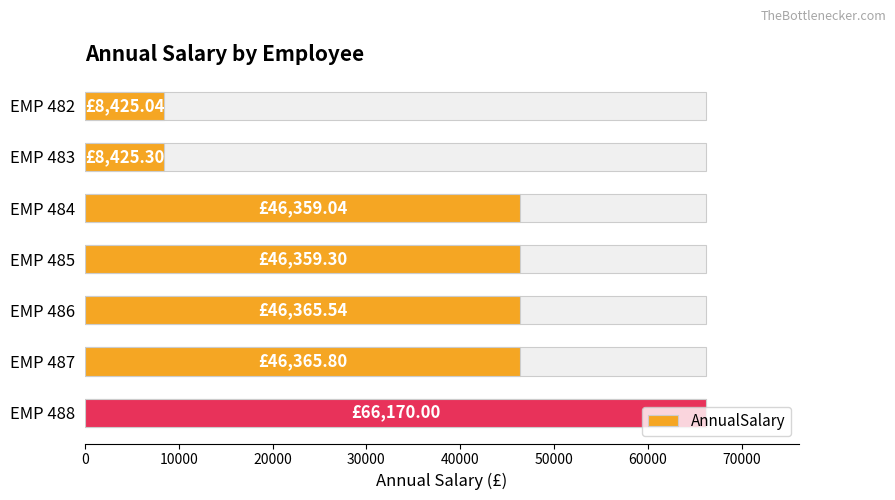

Between EMP 484 and EMP 482, which is larger?

EMP 484